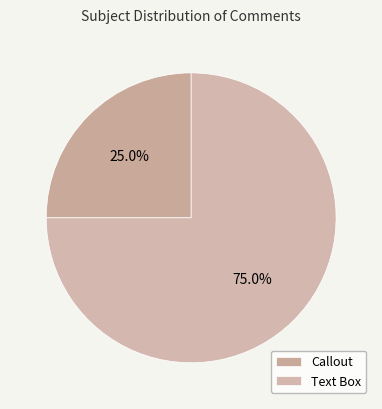

To the nearest percent, what is the combined percentage of Callout and Text Box?

100%